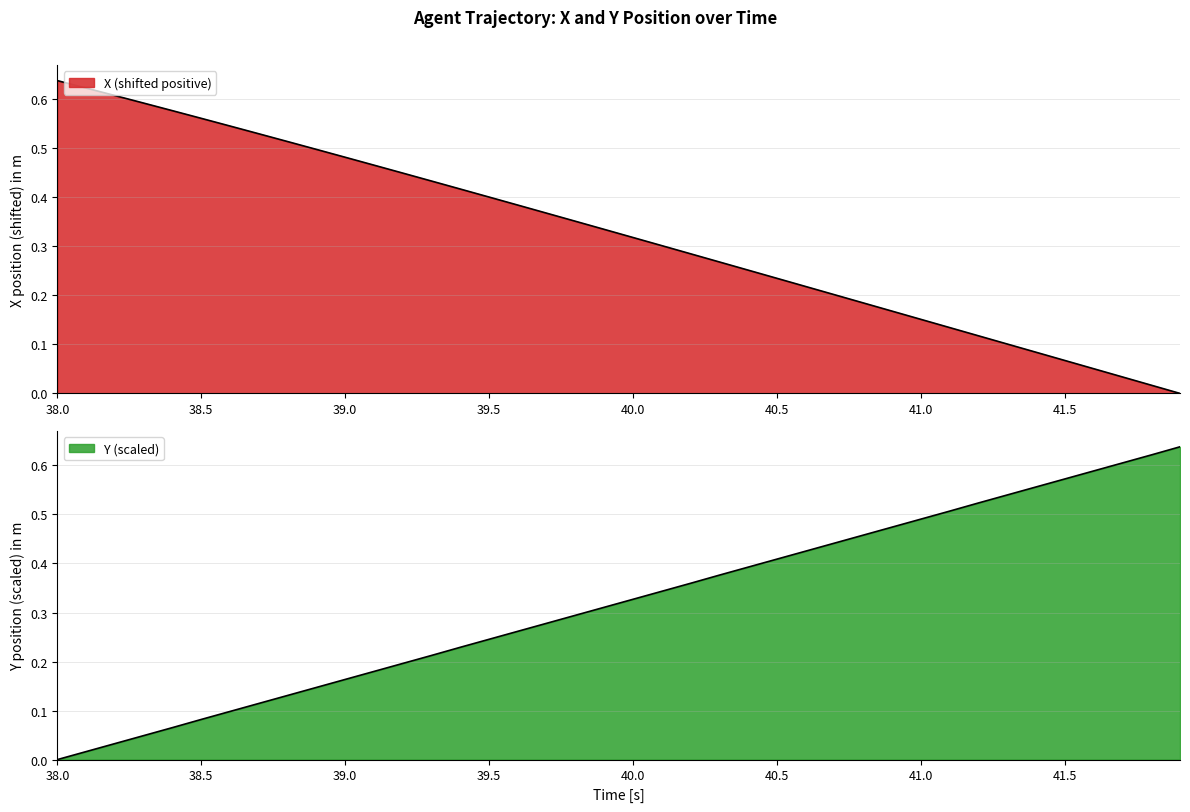

Is it true that Y equals 0.5 at 23?

False